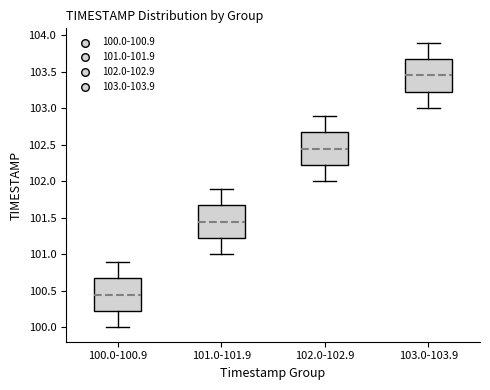

Which box has the highest median line?

103.0-103.9